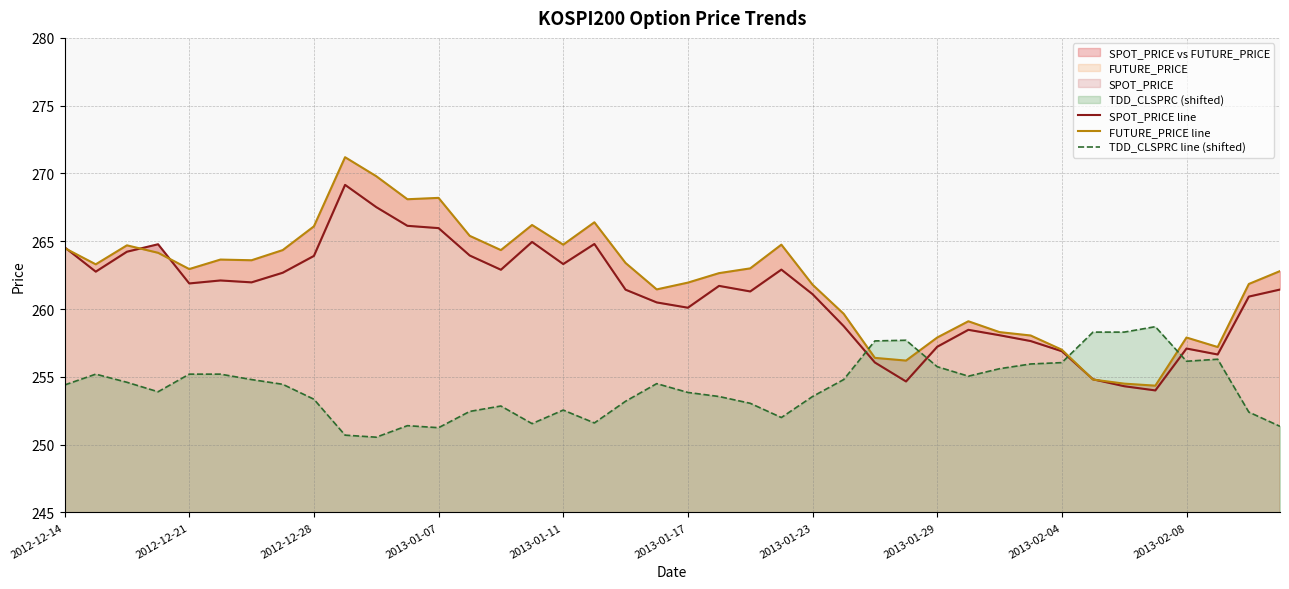

Reading right to left, what are all the values shown in this chart?

SPOT_PRICE line: 261.4	260.9	256.6	257.1	254.0	254.3	254.8	256.9	257.6	258.1	258.5	257.2	254.7	256.1	258.7	261.1	262.9	261.3	261.7	260.1	260.5	261.4	264.8	263.3	264.9	262.9	263.9	266.0	266.1	267.5	269.2	263.9	262.7	262.0	262.1	261.9	264.8	264.2	262.8	264.6
FUTURE_PRICE line: 262.8	261.9	257.2	257.9	254.3	254.5	254.8	257.0	258.1	258.3	259.1	257.9	256.2	256.4	259.6	261.8	264.8	263.0	262.6	261.9	261.4	263.4	266.4	264.8	266.2	264.4	265.4	268.2	268.1	269.8	271.2	266.1	264.4	263.6	263.6	262.9	264.1	264.7	263.3	264.5
TDD_CLSPRC line (shifted): 251.3	252.4	256.3	256.1	258.7	258.3	258.3	256.1	255.9	255.6	255.1	255.8	257.7	257.6	254.8	253.6	252.0	253.1	253.6	253.8	254.5	253.2	251.6	252.6	251.6	252.8	252.4	251.2	251.4	250.6	250.7	253.3	254.4	254.8	255.2	255.2	253.9	254.6	255.2	254.4